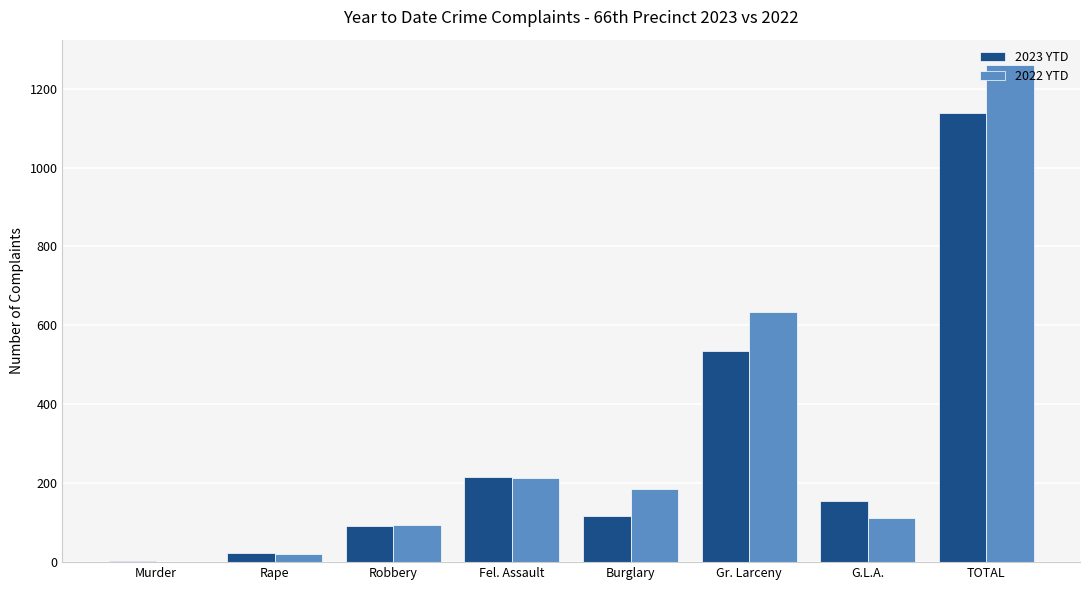

How many categories are shown in the chart?

8